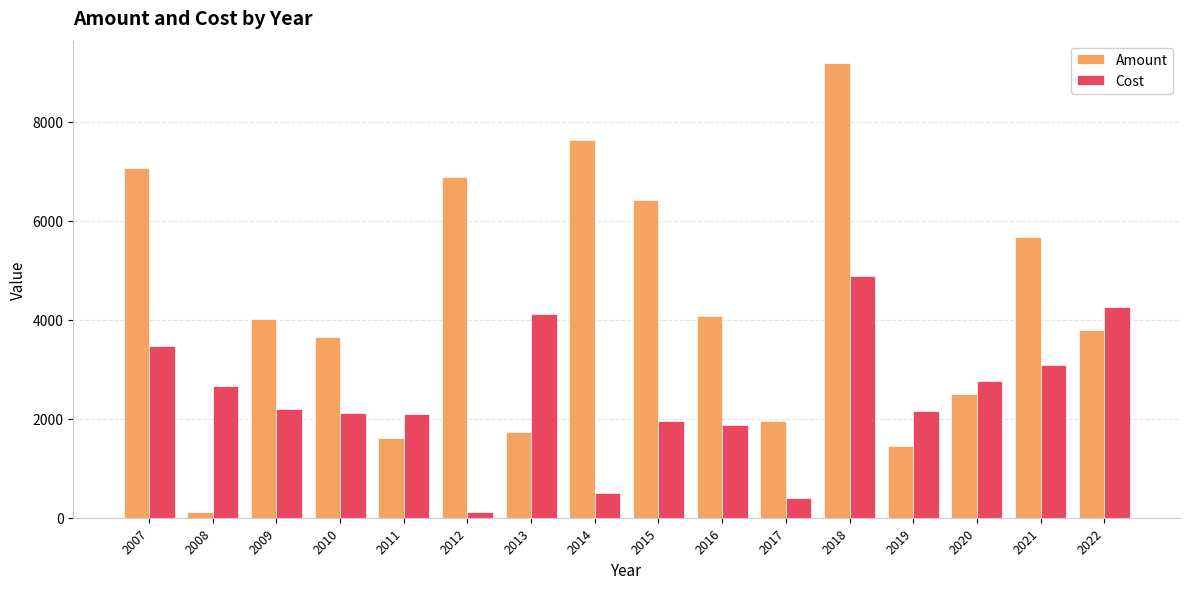

Which label corresponds to the largest value in the chart?

2018